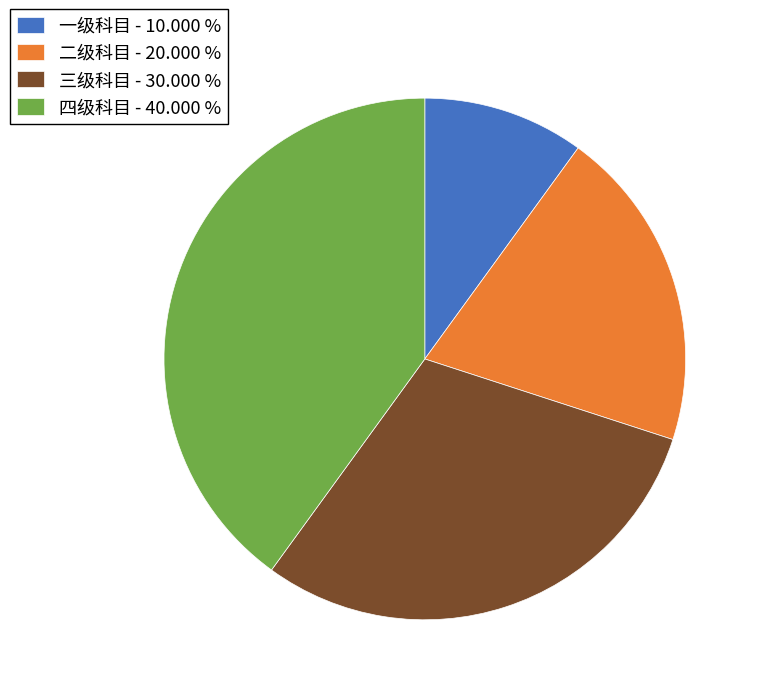

What is the largest slice in the pie chart?

四级科目